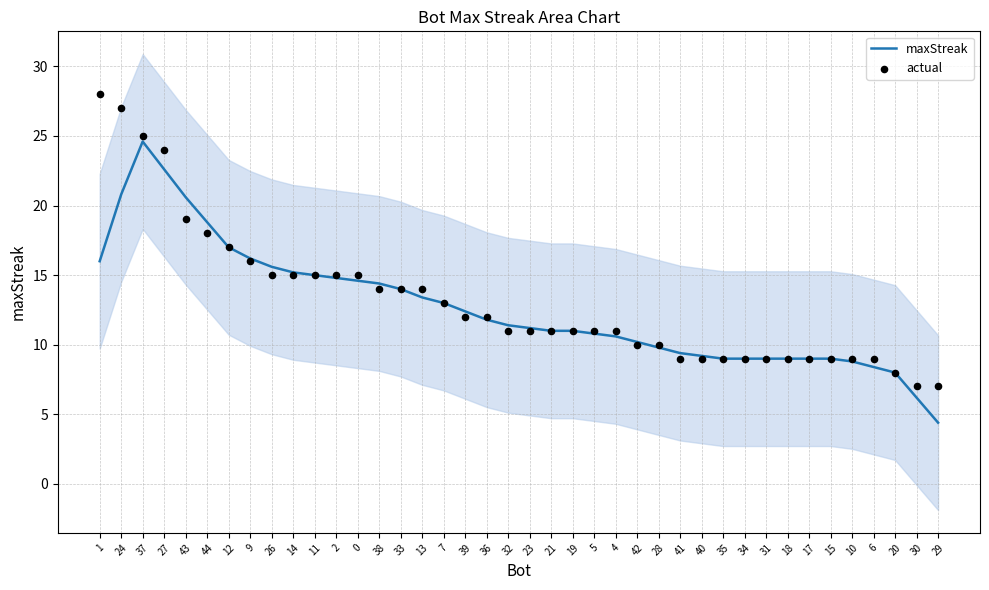

What are all the series names shown in the legend?

maxStreak, actual